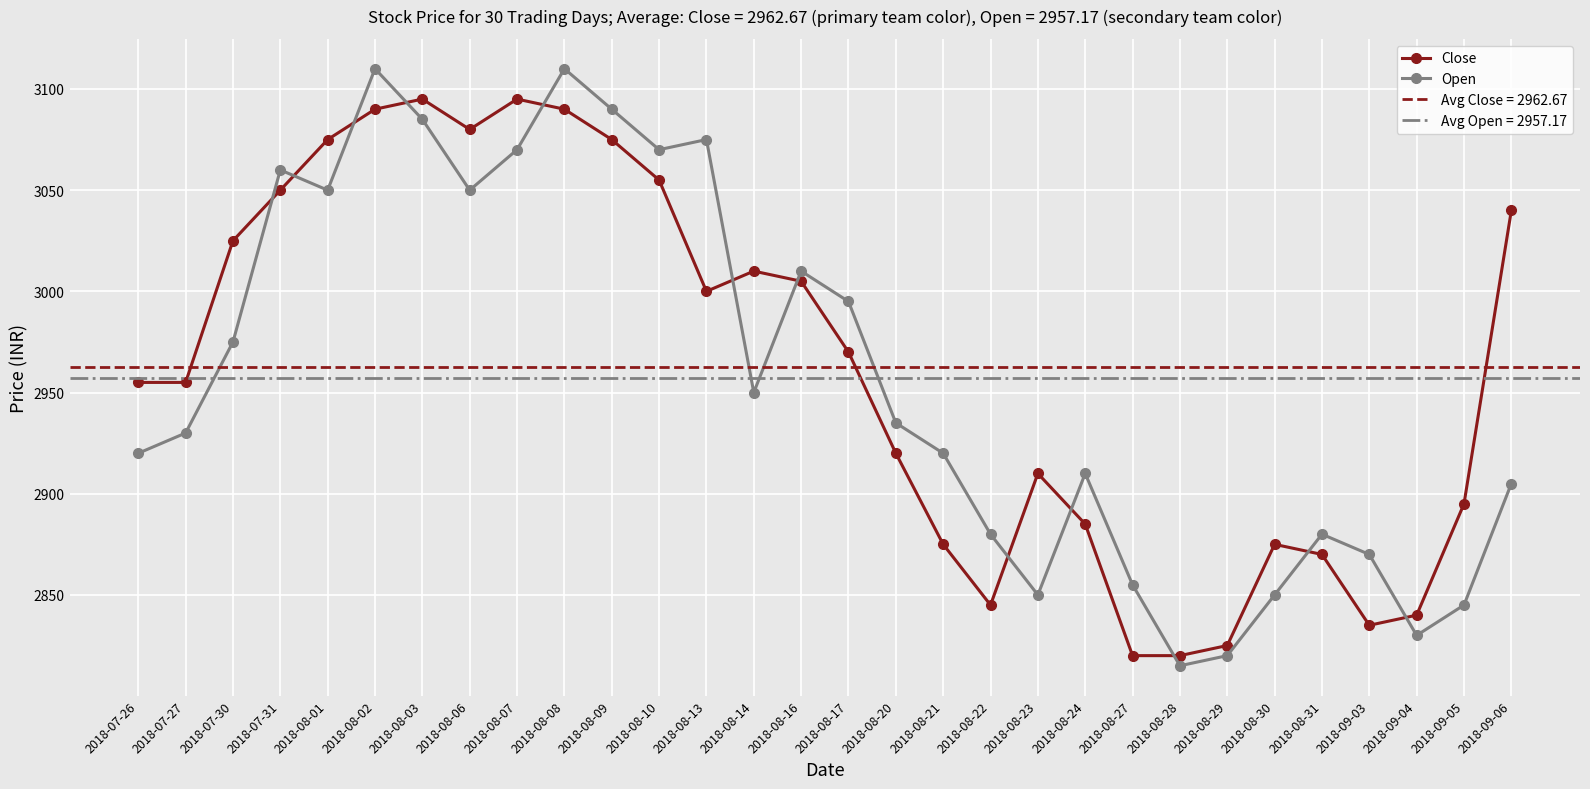

What is the sum of the Close values at 2018-07-31 and 2018-09-05?

5945